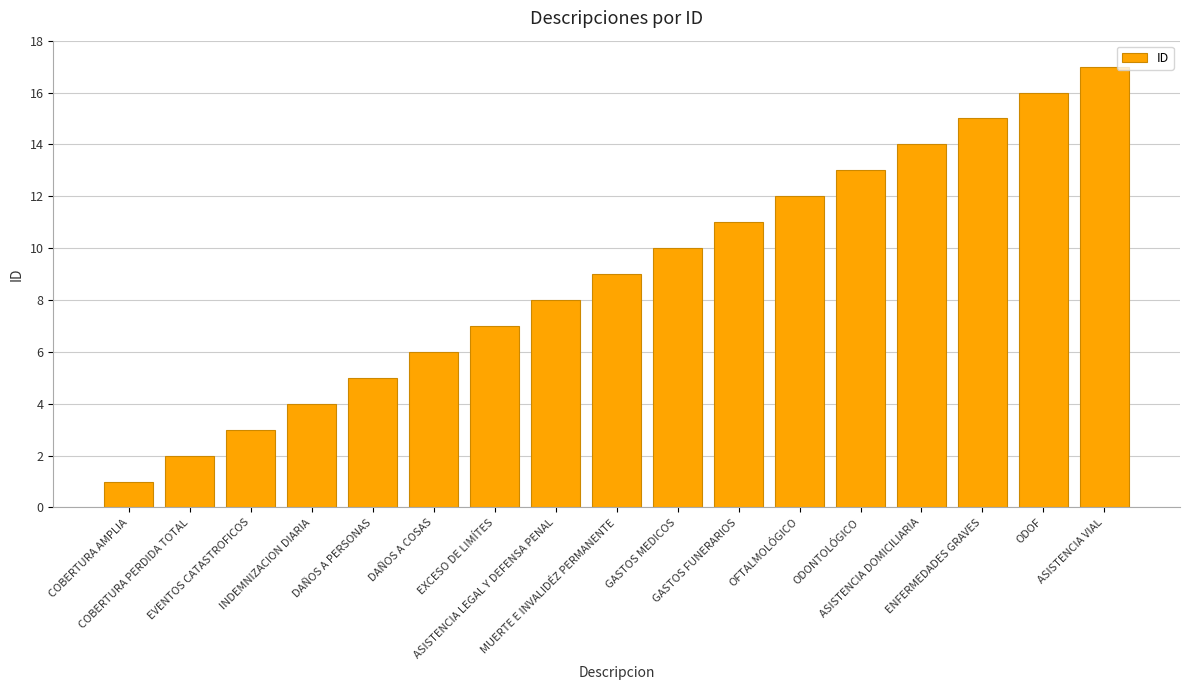

What is the maximum value shown in the chart?

17